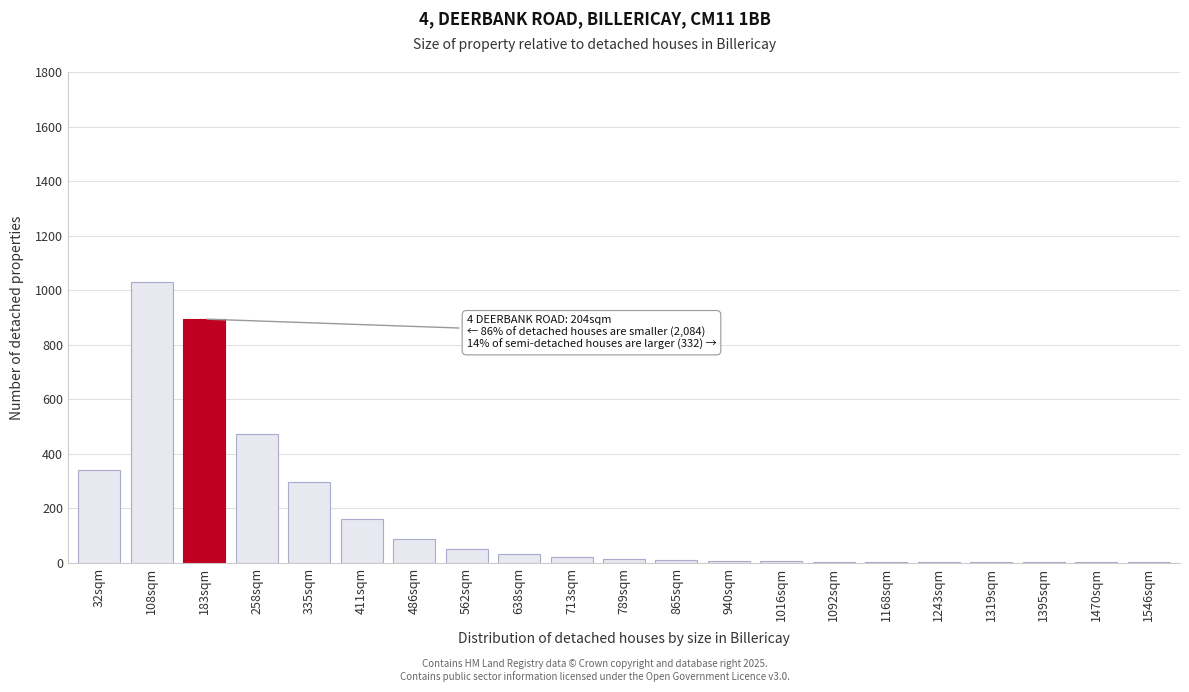

True or false: the data shows 474 at 258sqm.

True